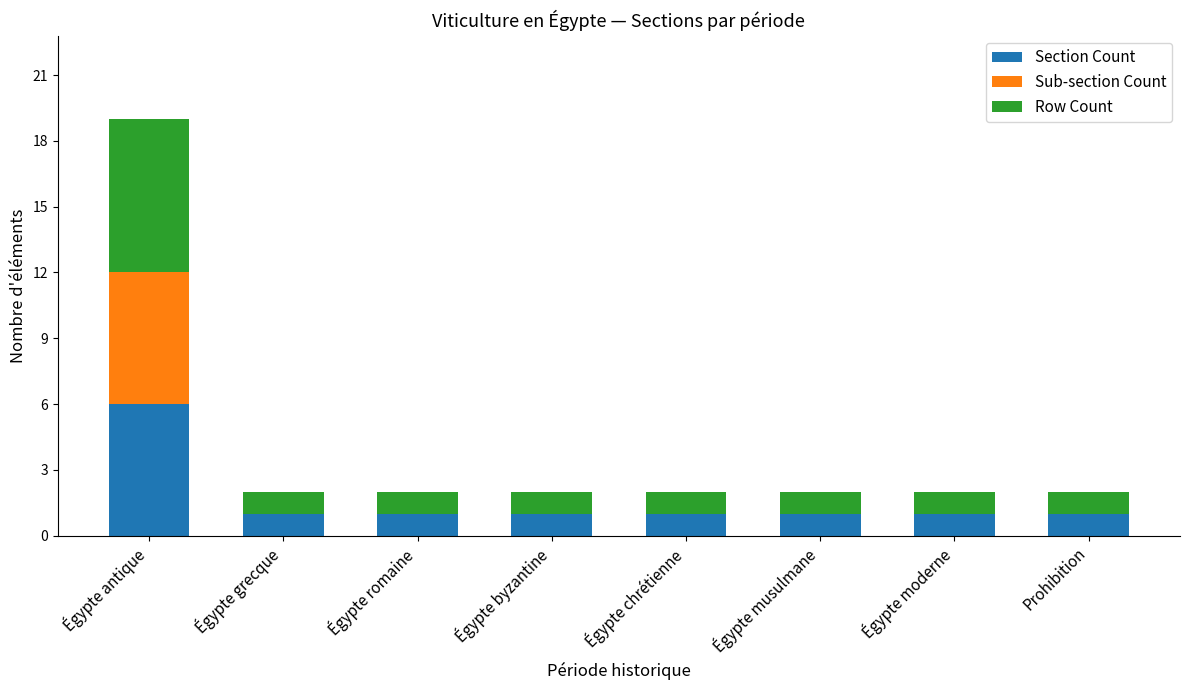

Reading left to right, transcribe the values for Section Count.

Égypte antique=6	Égypte grecque=1	Égypte romaine=1	Égypte byzantine=1	Égypte chrétienne=1	Égypte musulmane=1	Égypte moderne=1	Prohibition=1